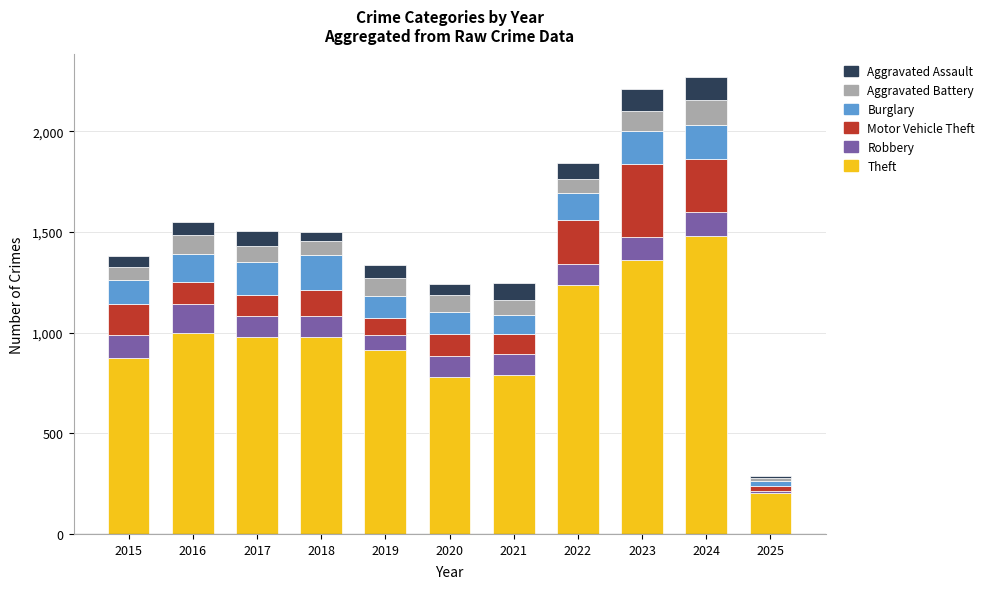

What is the total value across all series at 2016?

1551